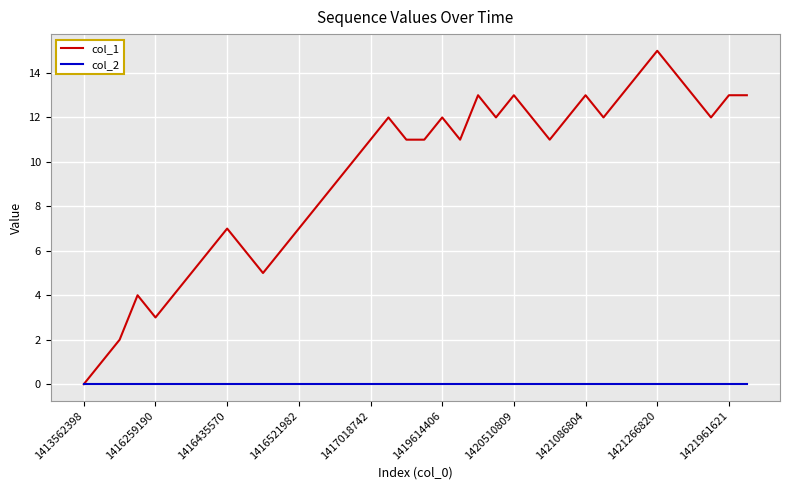

Which series has the largest total across all categories?

col_1